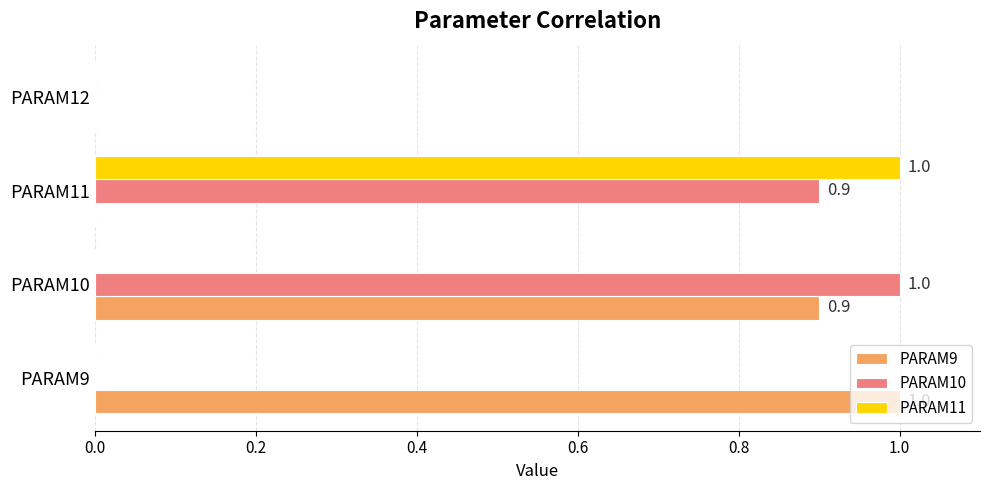

What is the sum of the PARAM10 values at PARAM9 and PARAM10?

1.0